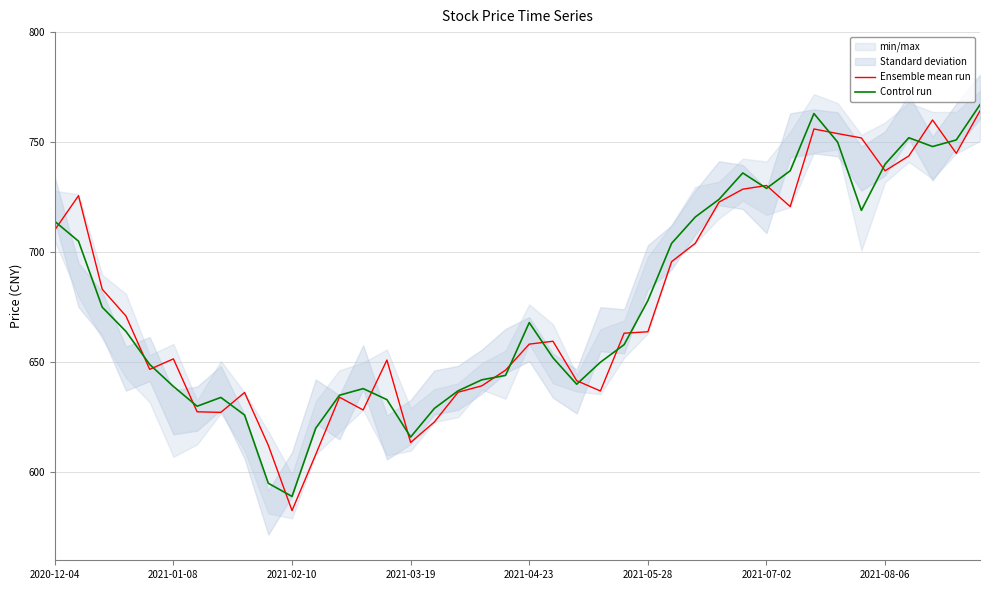

True or false: Control run has more than 1 points higher than both neighbors.

True